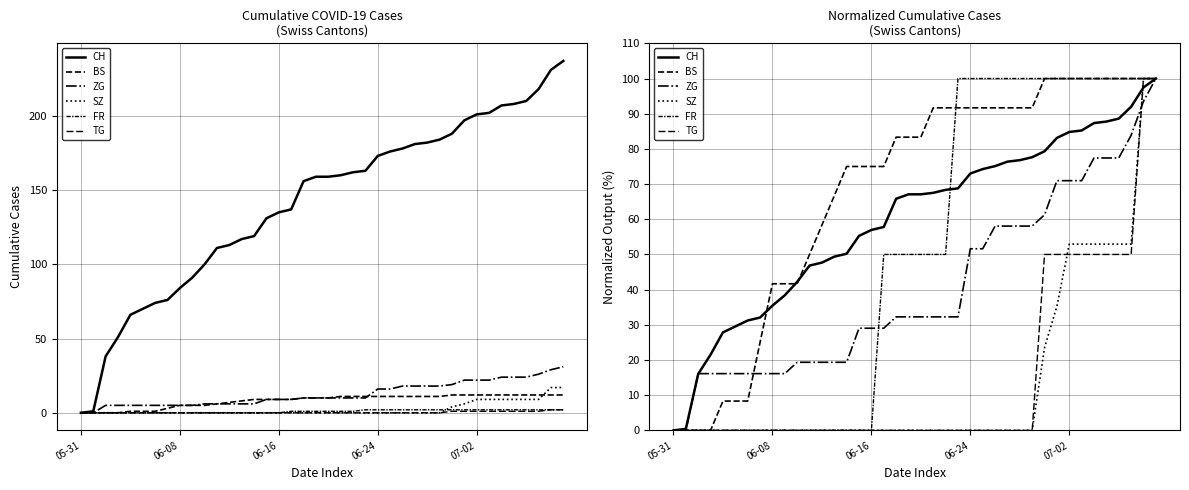

At 06-08, list the series in order from largest to smallest.

BS, CH, ZG, SZ, FR, TG